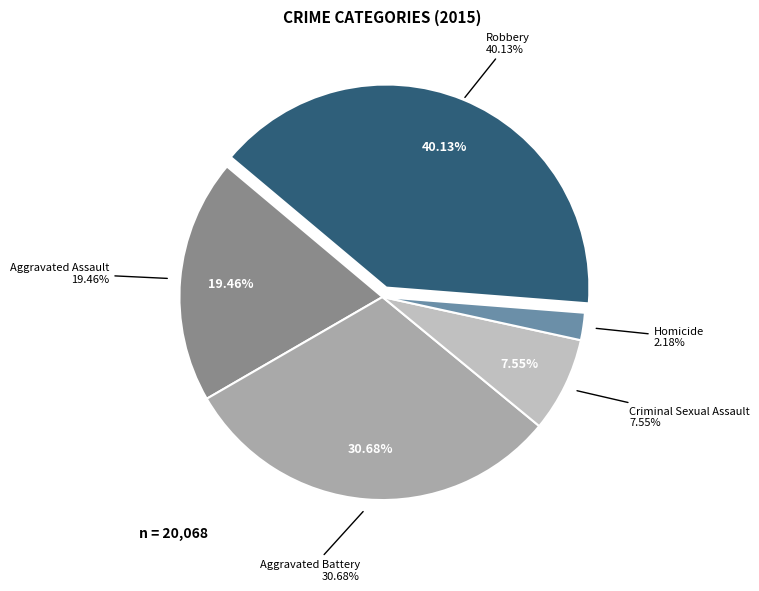

To the nearest percent, what percentage of the pie is Aggravated Battery?

31%